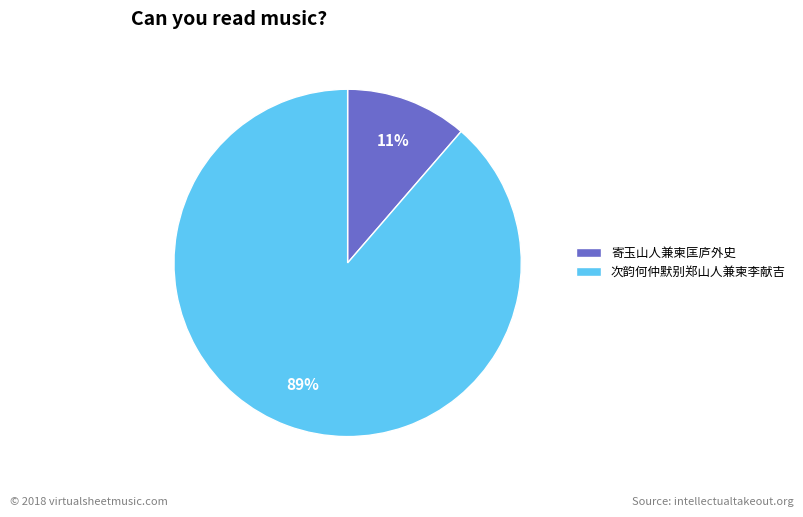

Which has a higher value, 寄玉山人兼柬匡庐外史 or 次韵何仲默别郑山人兼柬李献吉?

次韵何仲默别郑山人兼柬李献吉